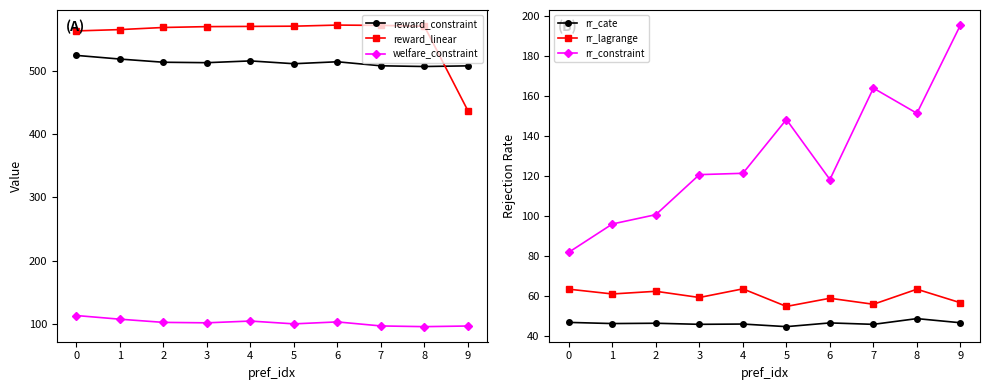

The reward_constraint series shows 308.4 at 2. True or false?

False